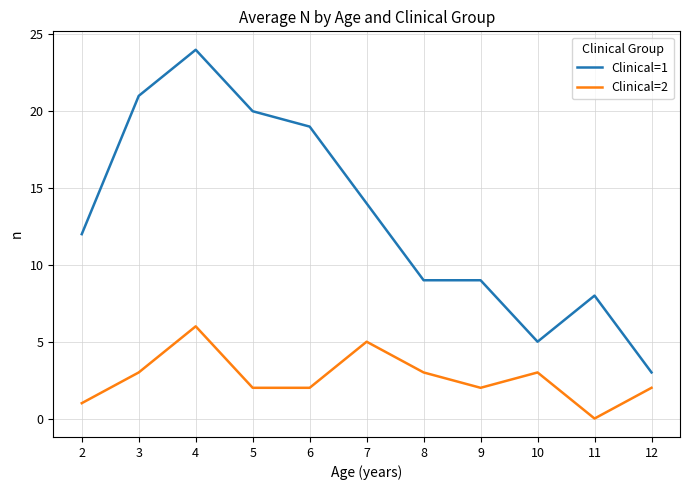

What is the spread (max minus min) of values at 8?

6